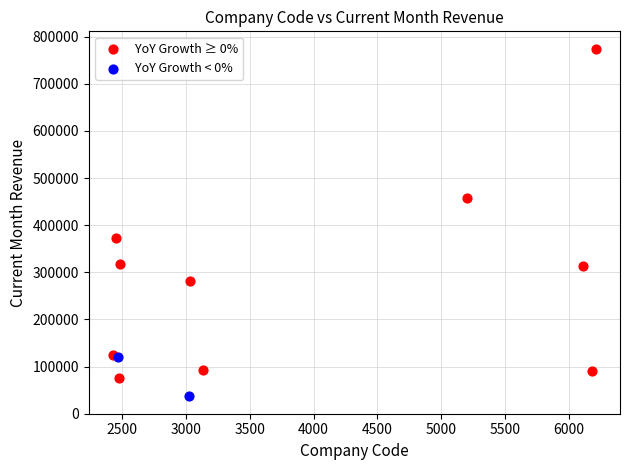

What are all the series names shown in the legend?

YoY Growth ≥ 0%, YoY Growth < 0%